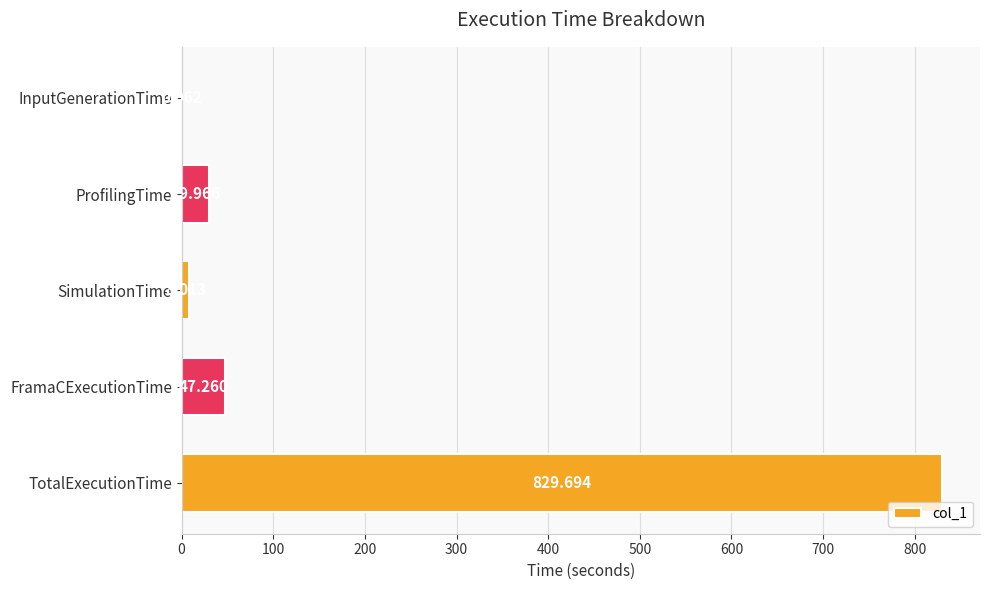

Between FramaCExecutionTime and SimulationTime, which is larger?

FramaCExecutionTime